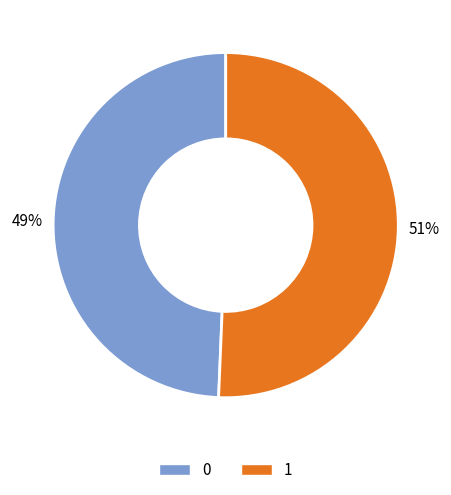

Do 0 and 1 together represent more than half of the pie?

Yes